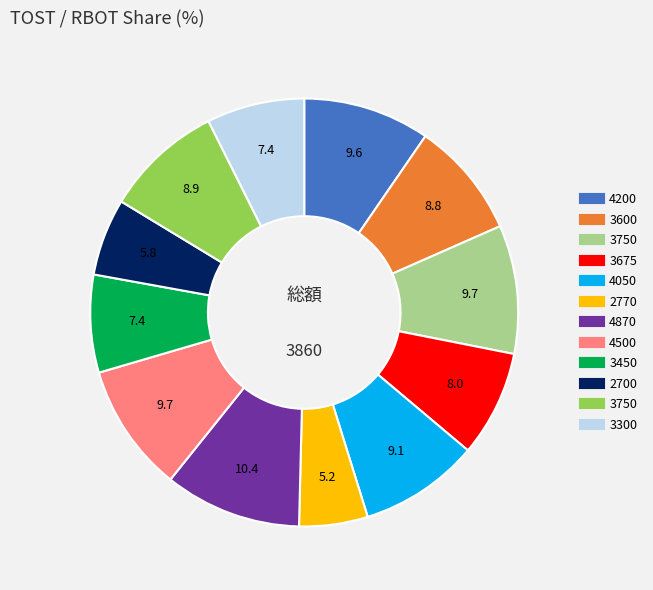

Does any single category account for the majority?

No